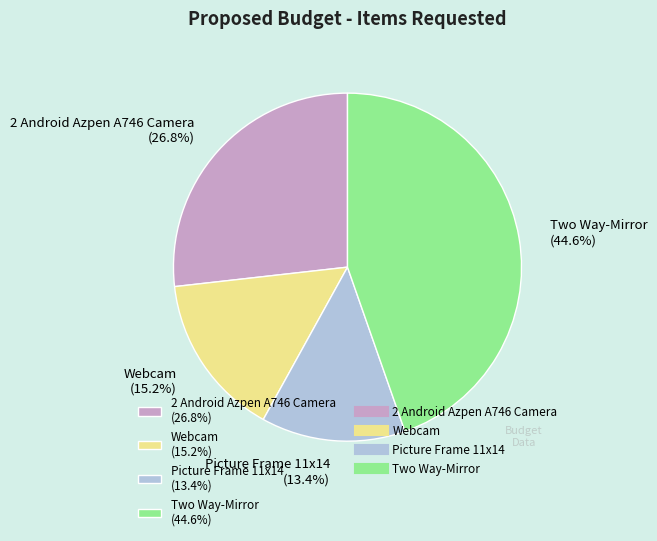

To the nearest percent, what percentage of the pie is Webcam?

15%